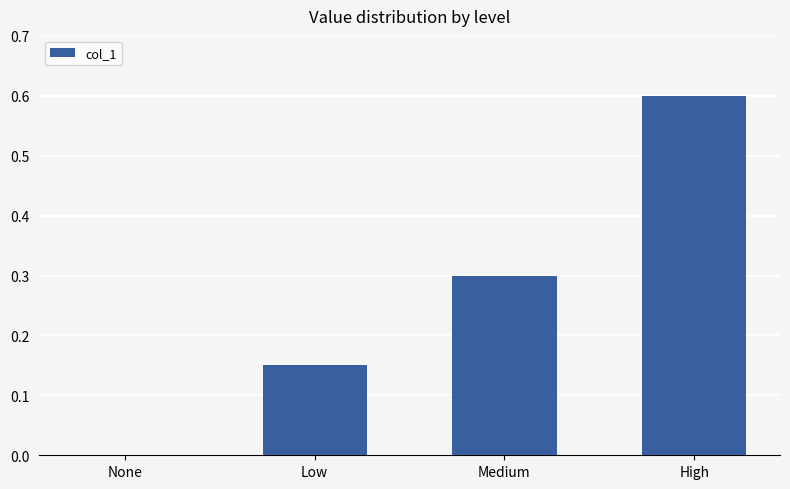

Read the value at Medium.

0.3